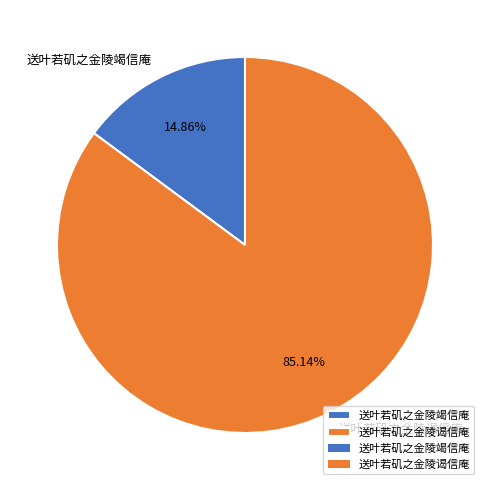

Does 送叶若矶之金陵竭信庵 account for over 50% of the chart?

No